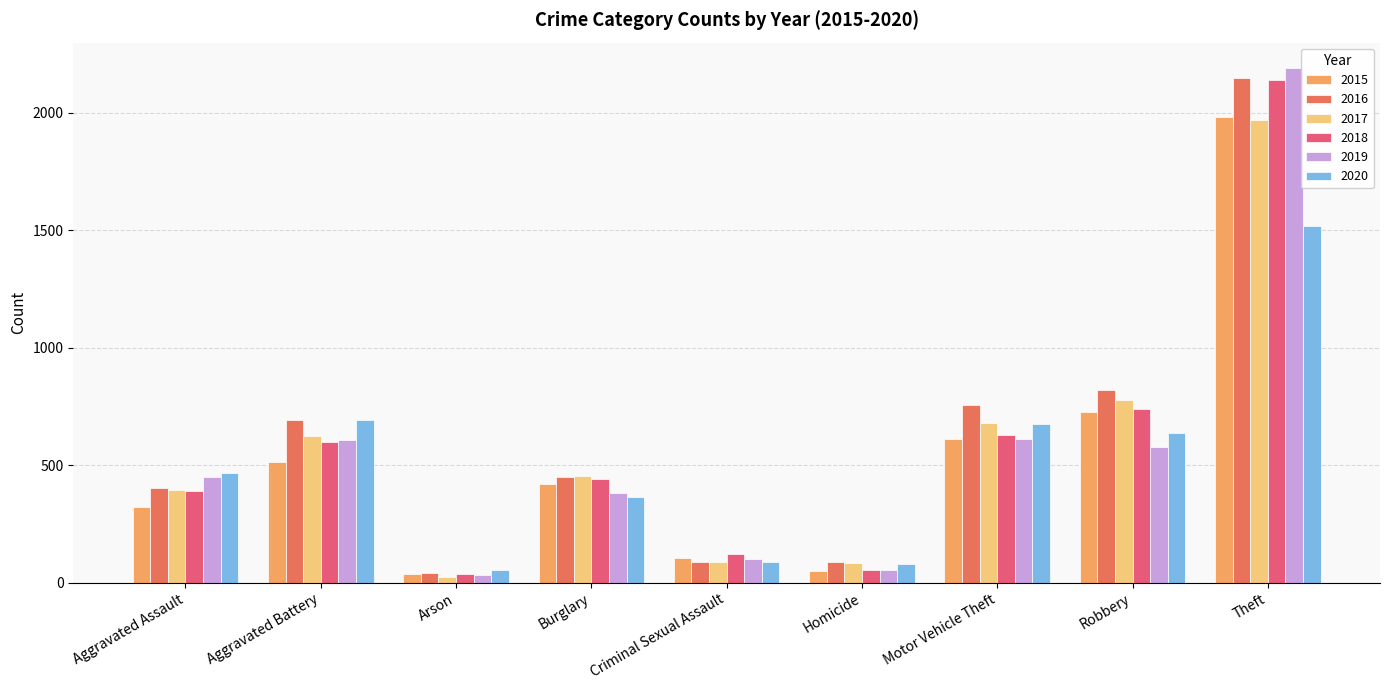

What is the smallest value displayed?

23